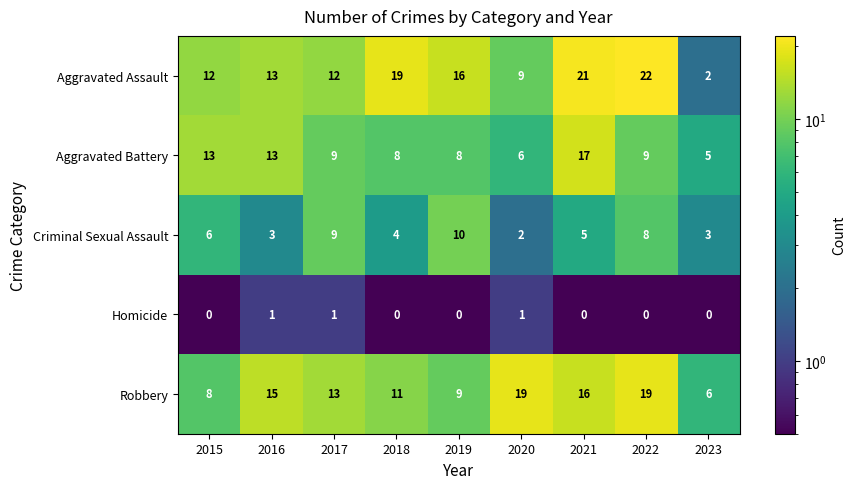

What is the sum of the Aggravated Assault values at 2015 and 2021?

33